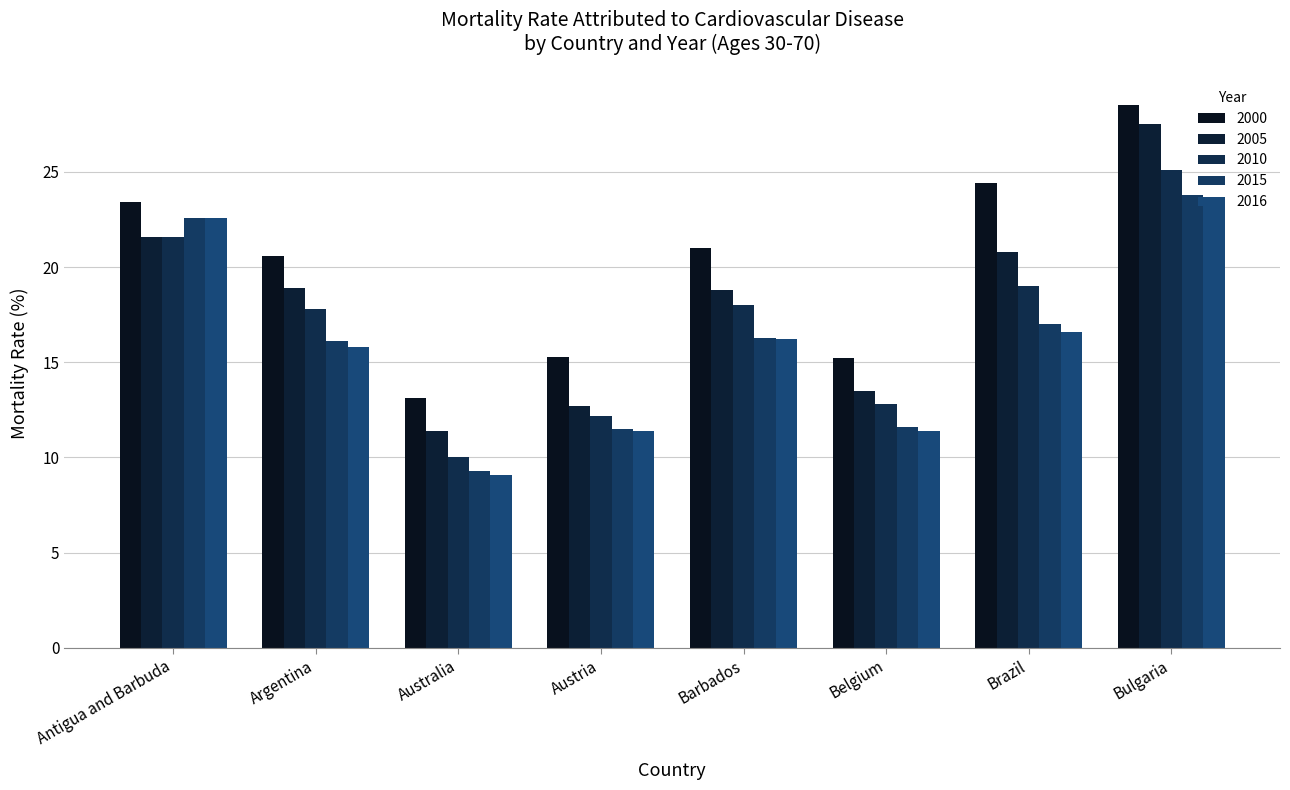

How many distinct data groups are displayed?

5